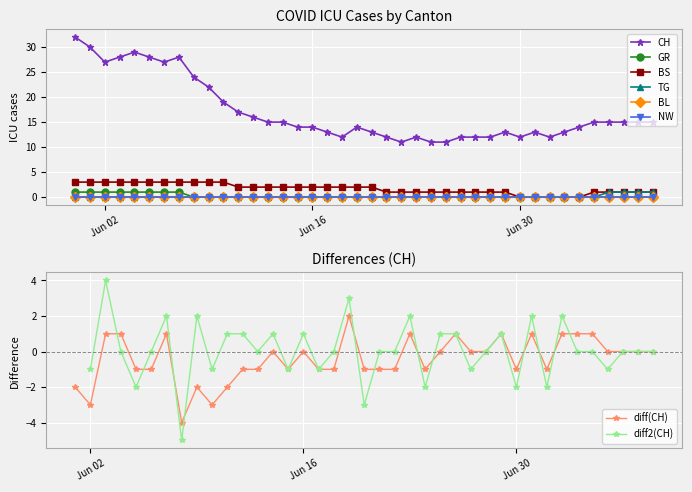

True or false: GR and TG intersect in this chart.

False